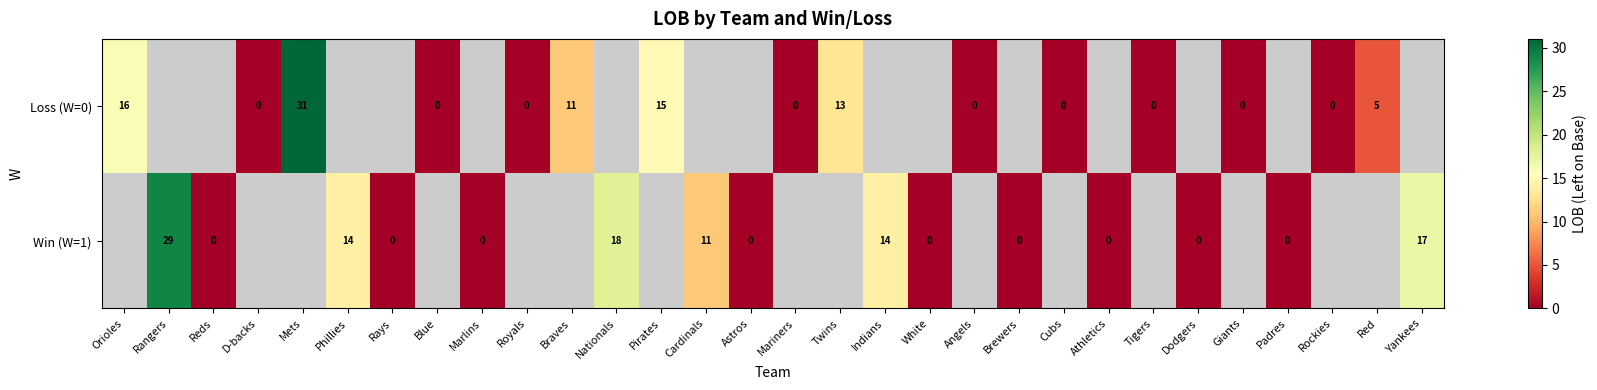

Which has a higher value, Brewers or Reds?

Reds